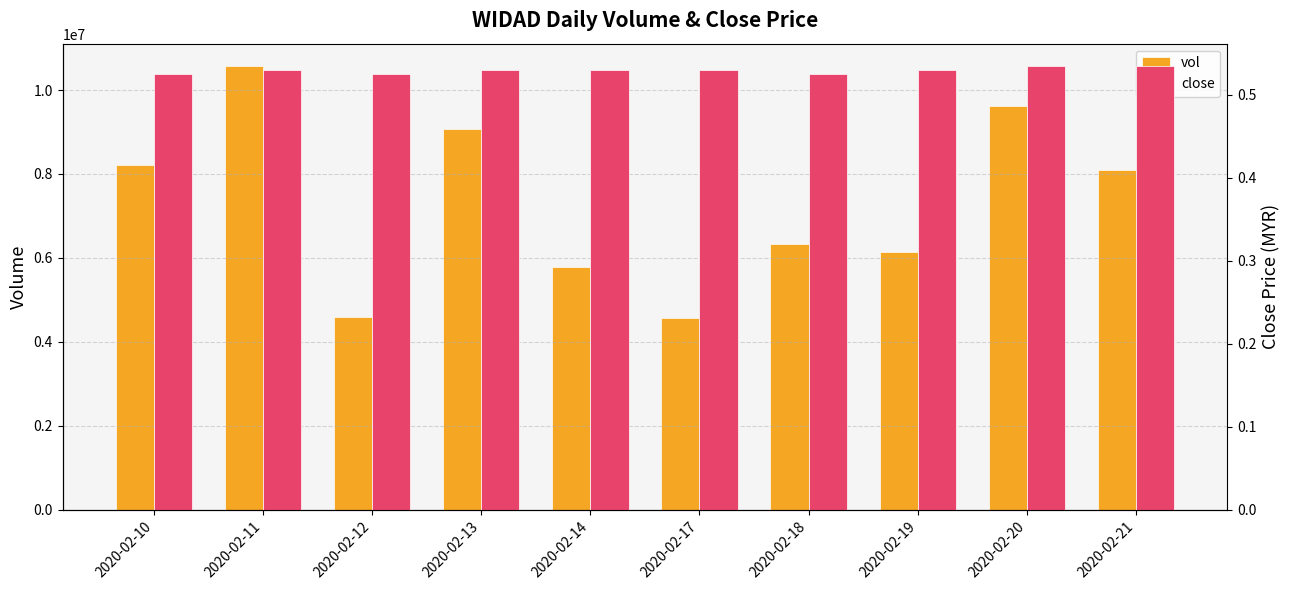

How many bars are there in total?

20